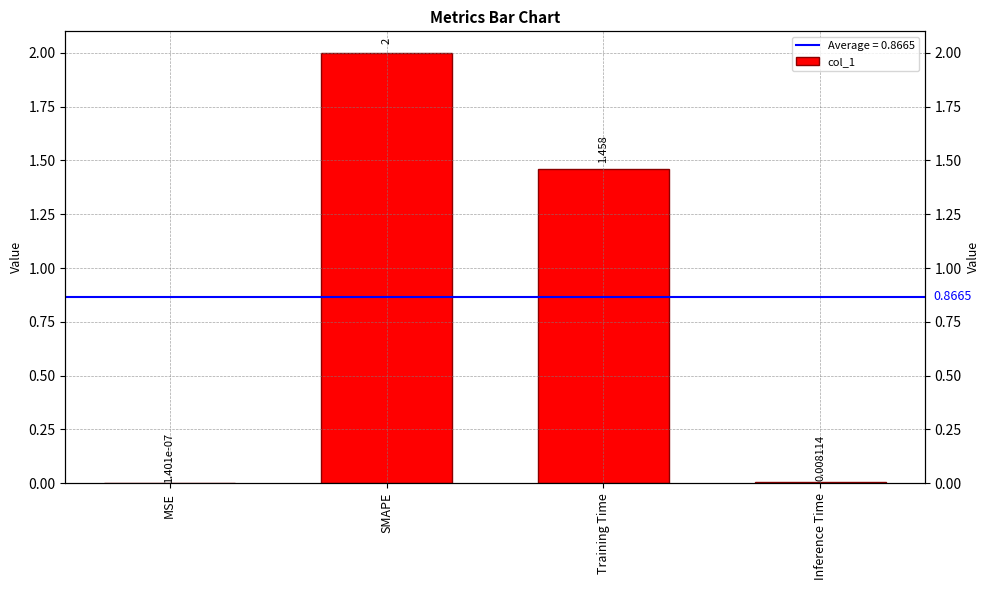

What is the difference between the maximum and minimum values?

2.0